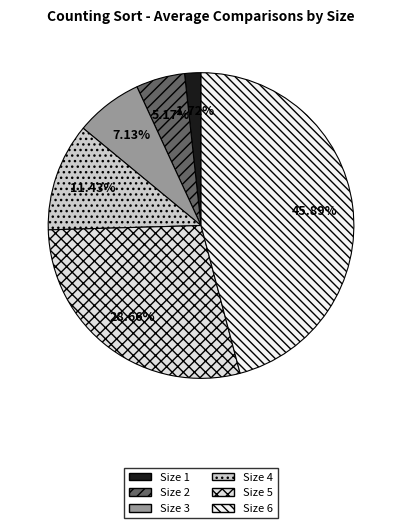

To the nearest percent, what is the difference between the largest and smallest slice percentages?

44%